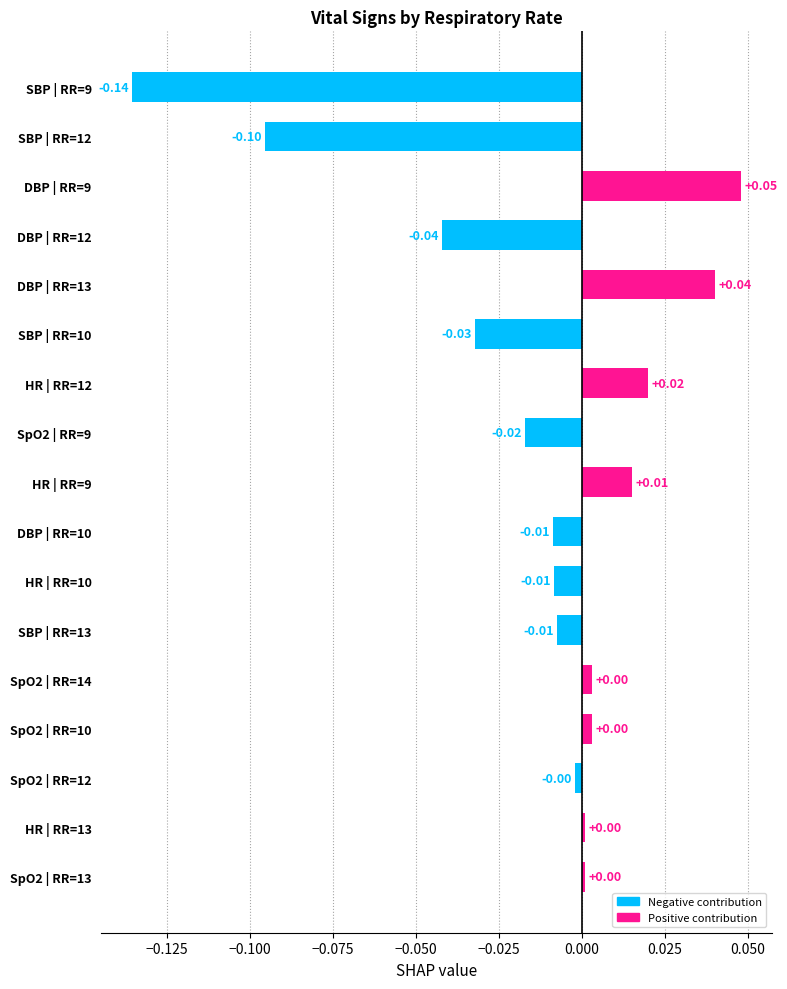

Between HR | RR=13 and DBP | RR=10, which is larger?

HR | RR=13